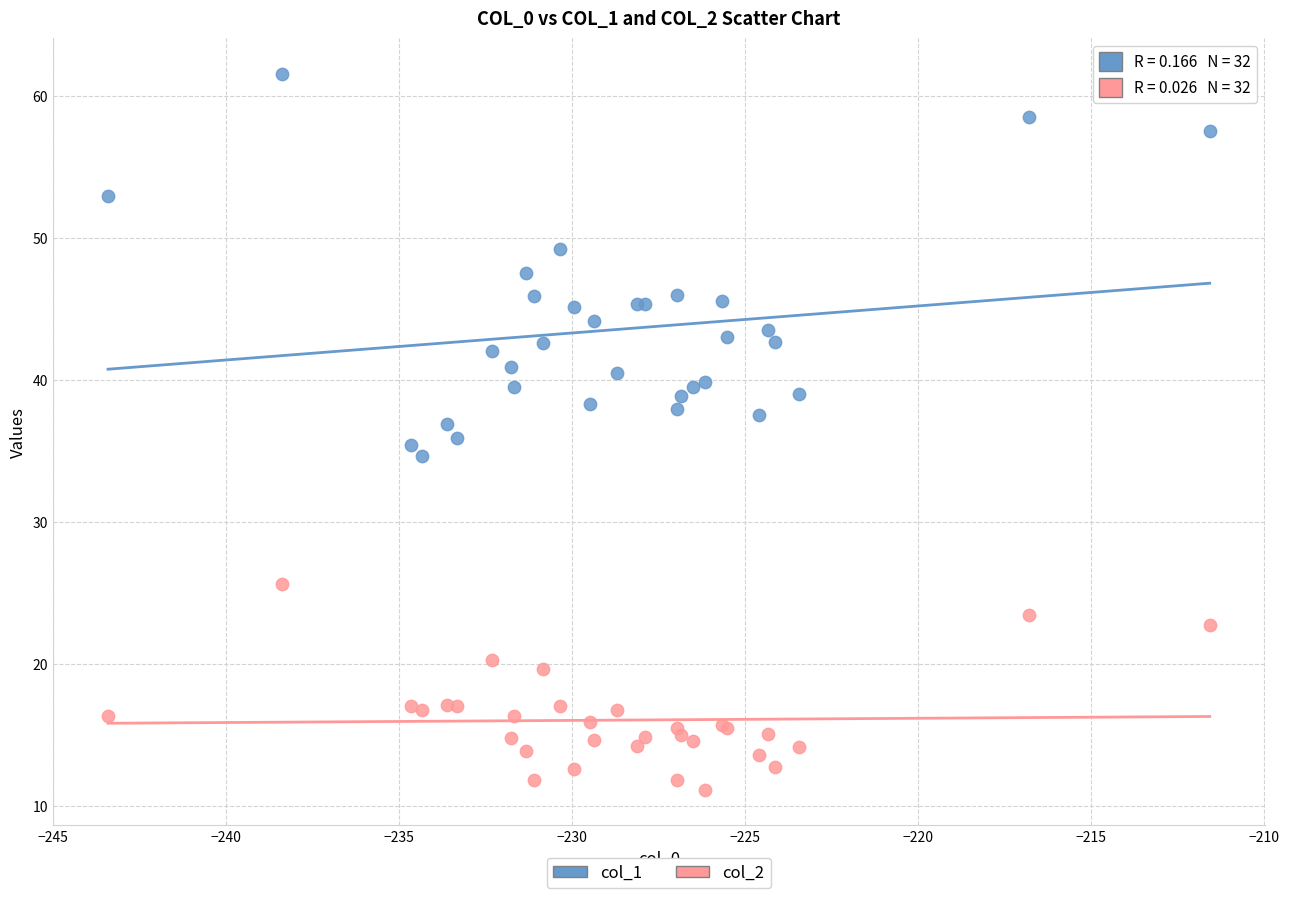

Which series has the widest spread of Y values?

col_1